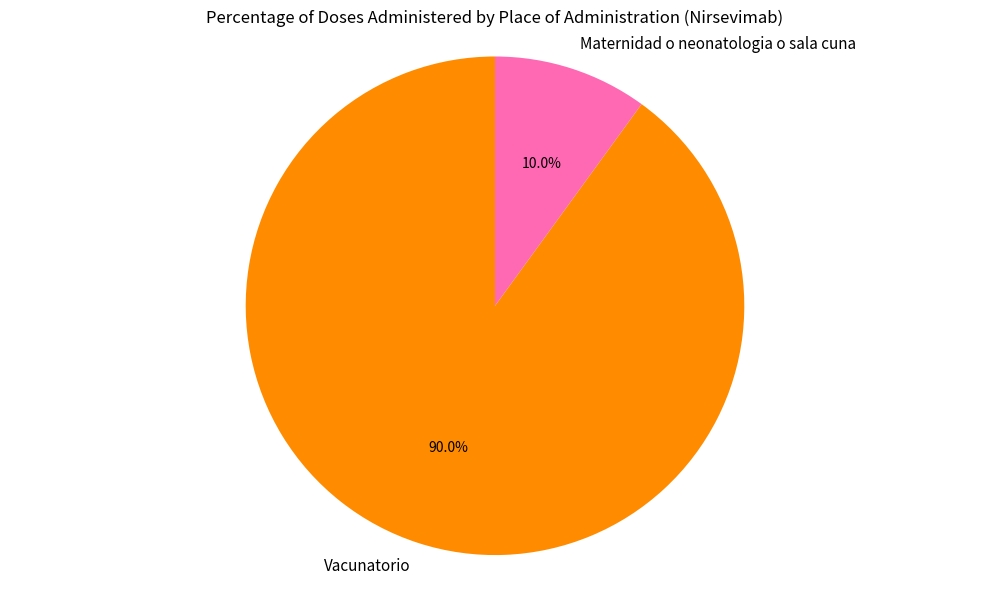

Does Vacunatorio represent more than half of the total?

Yes